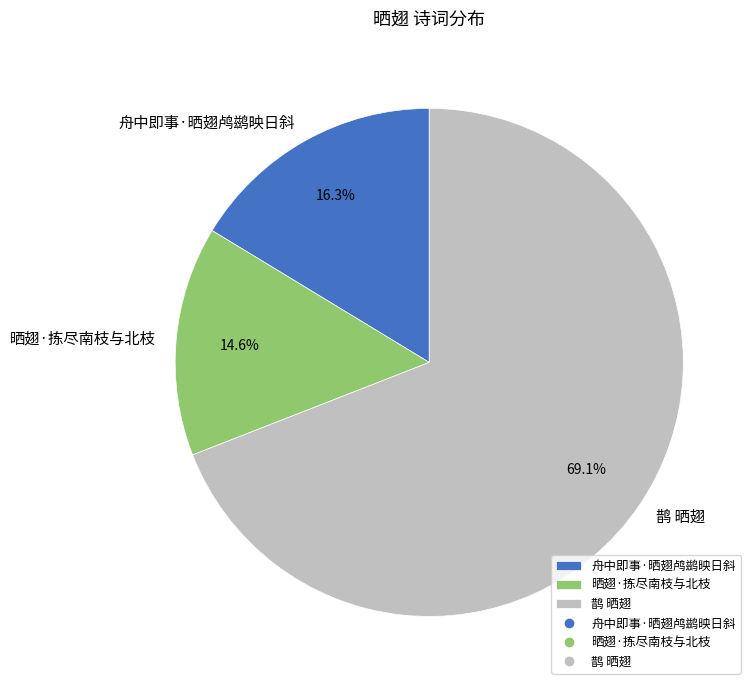

To the nearest percent, what is the difference between the 晒翅·拣尽南枝与北枝 and 舟中即事·晒翅鸬鹚映日斜 slice percentages?

2%